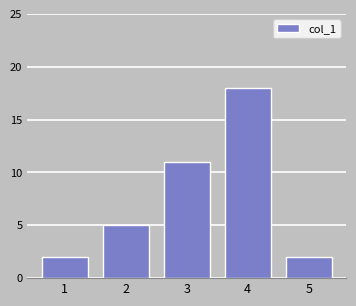

Reading left to right, transcribe all the data shown in this chart.

1=2	2=5	3=11	4=18	5=2